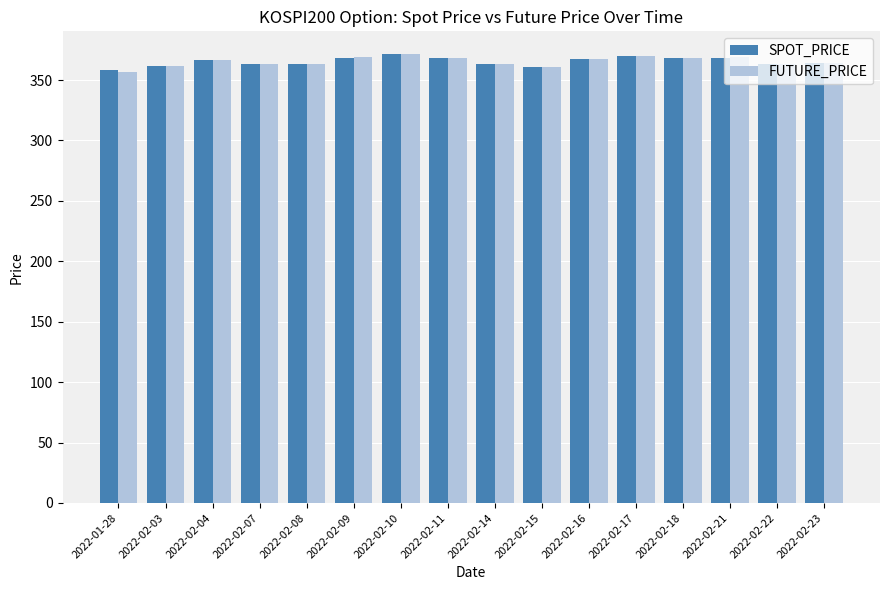

The value of FUTURE_PRICE at 2022-01-28 is 570.1. True or false?

False